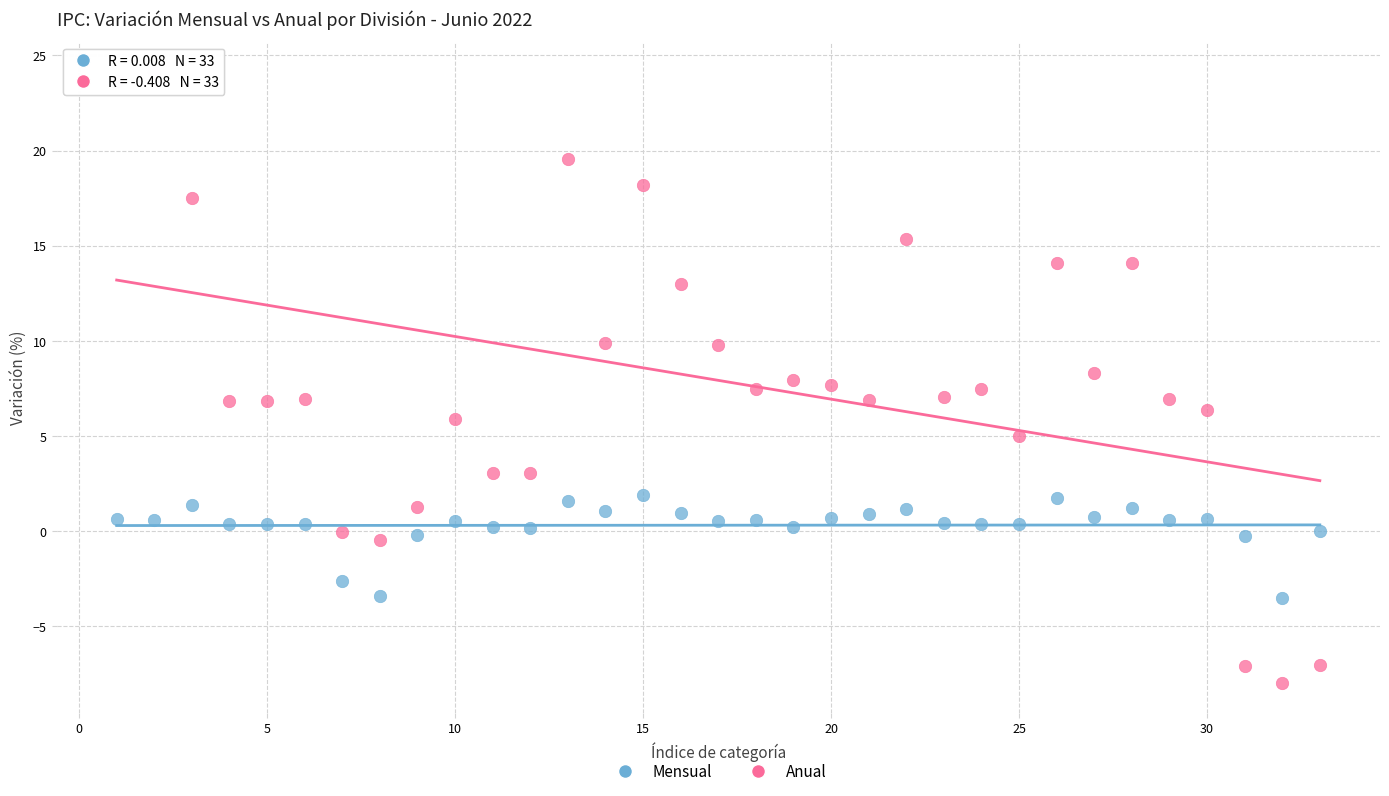

What are all the series names shown in the legend?

Mensual, Anual